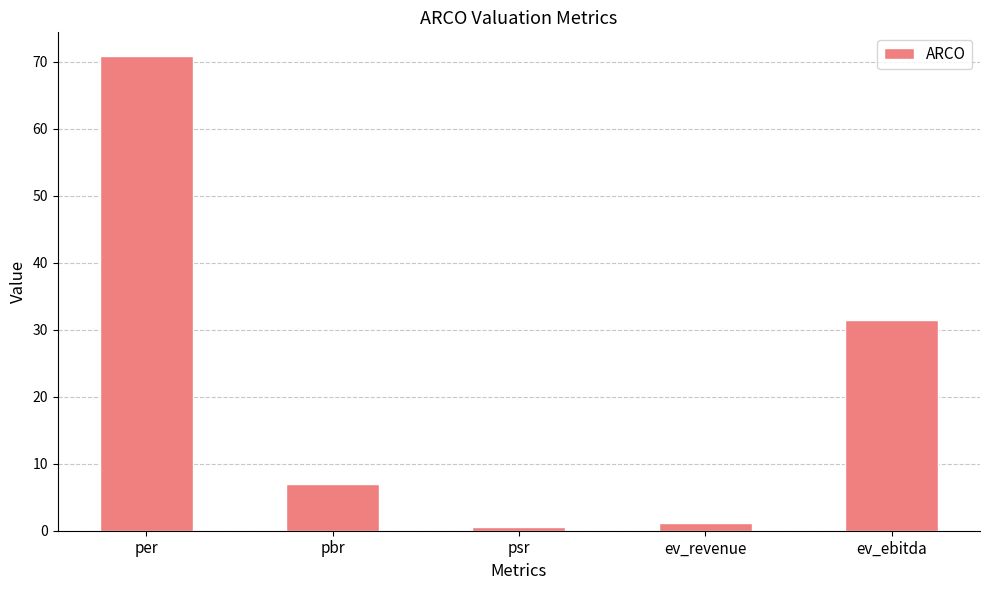

What position from the left is pbr?

2